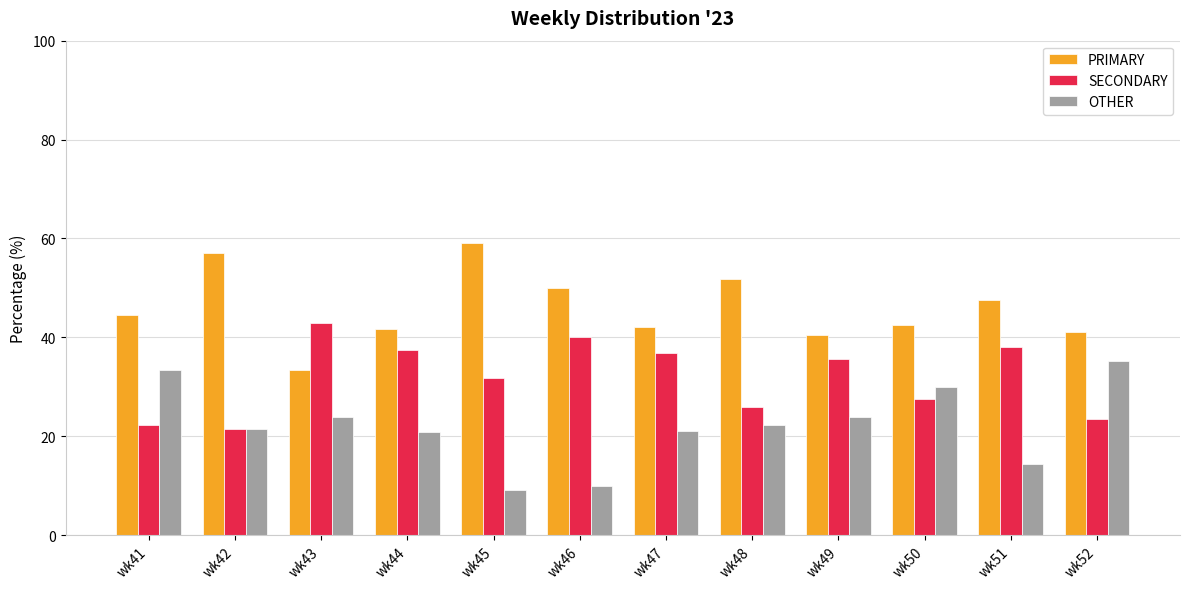

List the series in order of their overall mean, lowest first.

OTHER, SECONDARY, PRIMARY